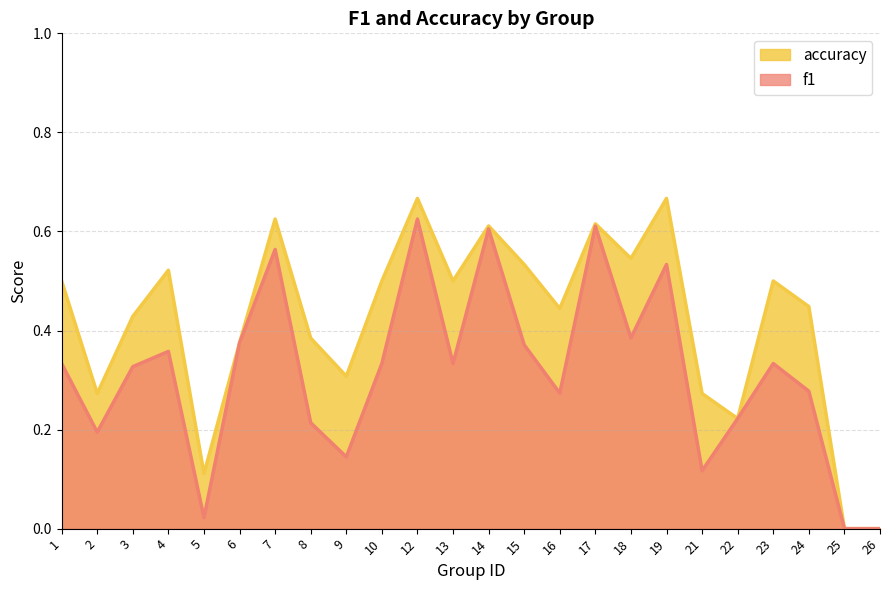

What is the difference between the maximum and minimum values in the accuracy series?

0.7